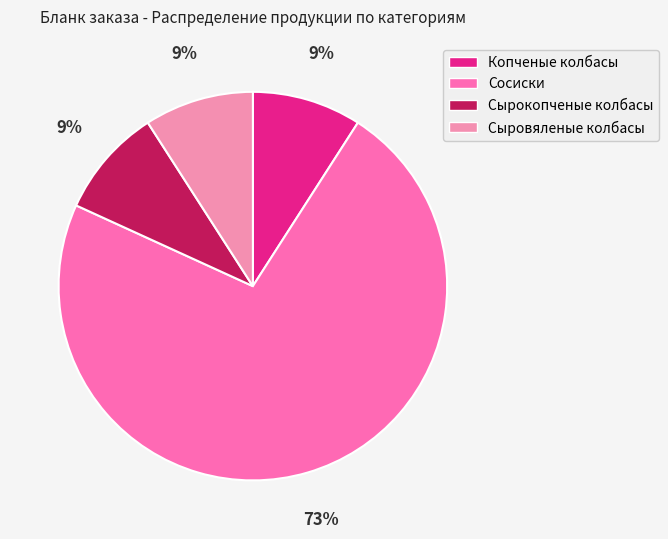

The Сырокопченые колбасы slice represents 1% of the pie. True or false?

False